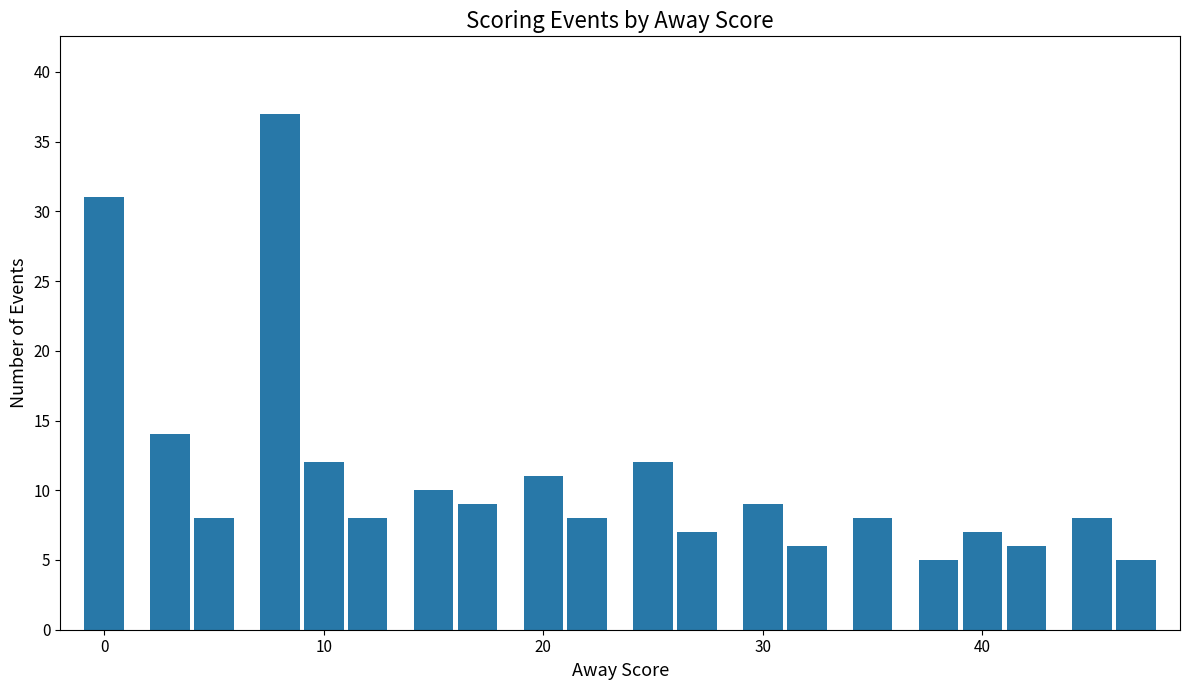

What is the value of the 1st bar from the left?

31